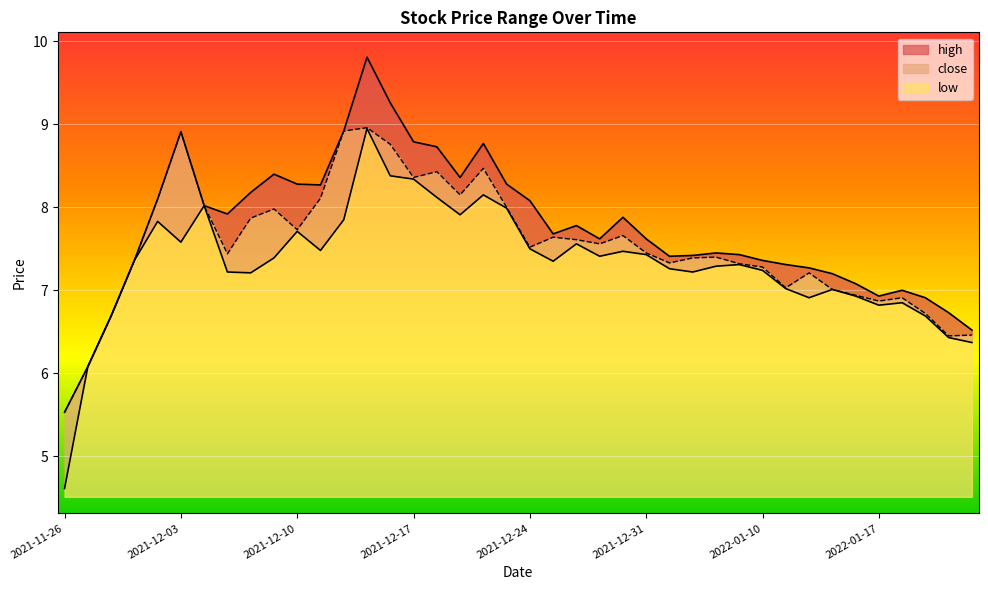

What is the sum of all high values?

309.3